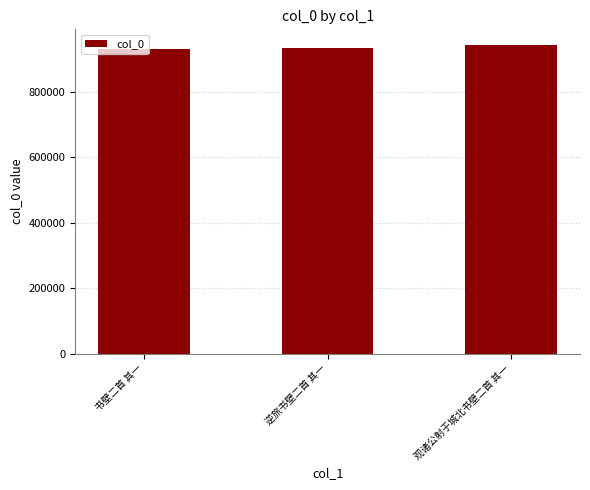

What is the sum of all values?

2807715